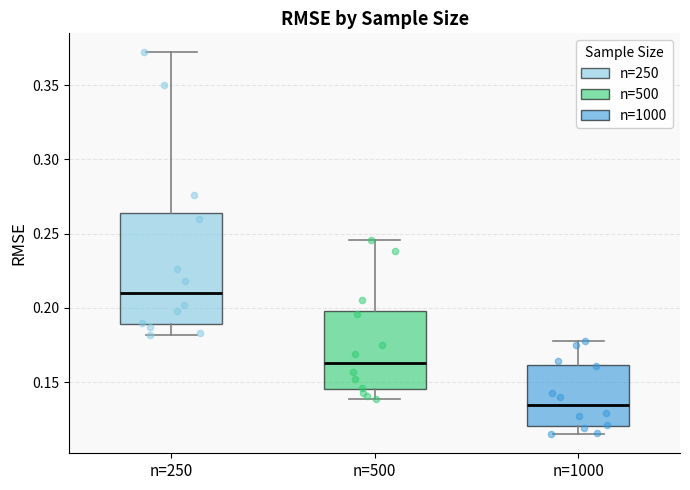

Which box's median line is the lowest?

n=1000